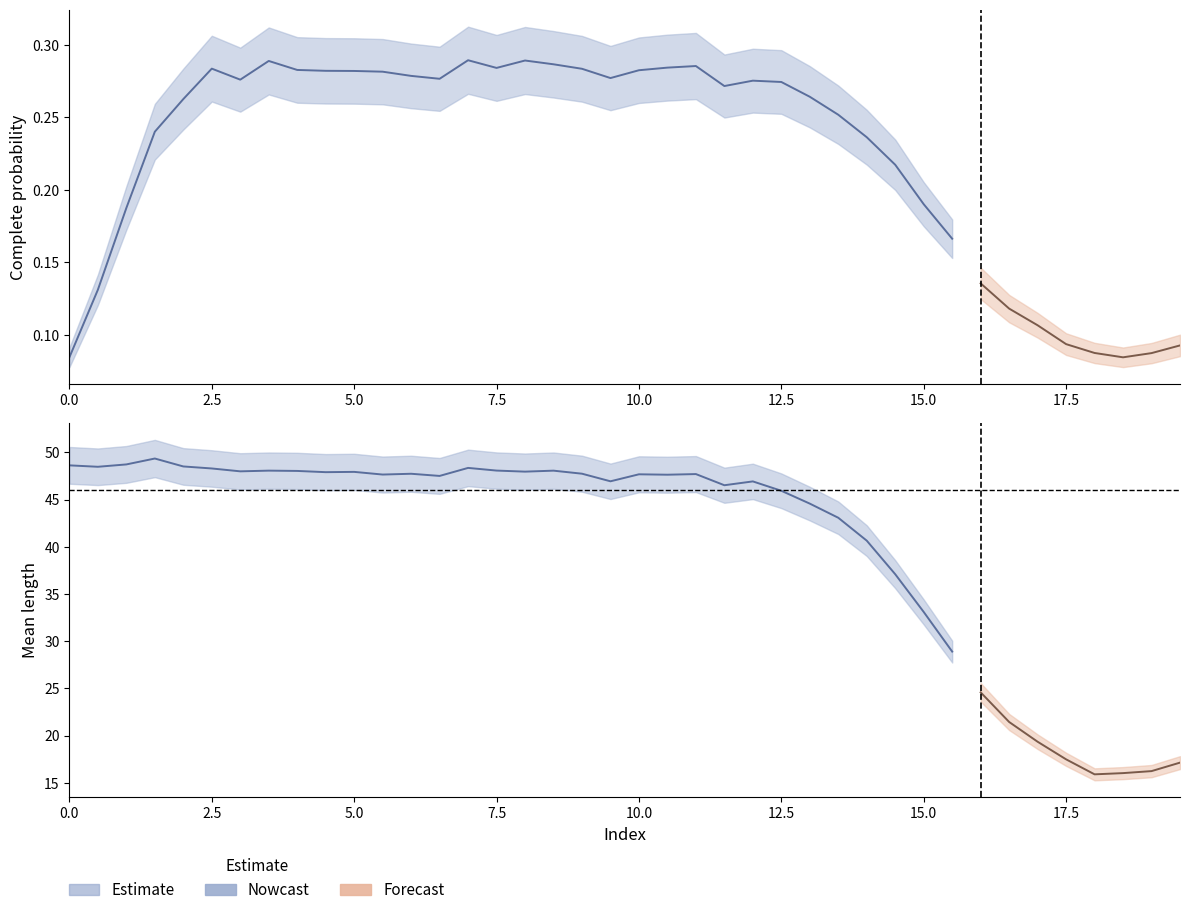

What is the greatest value displayed?

49.3